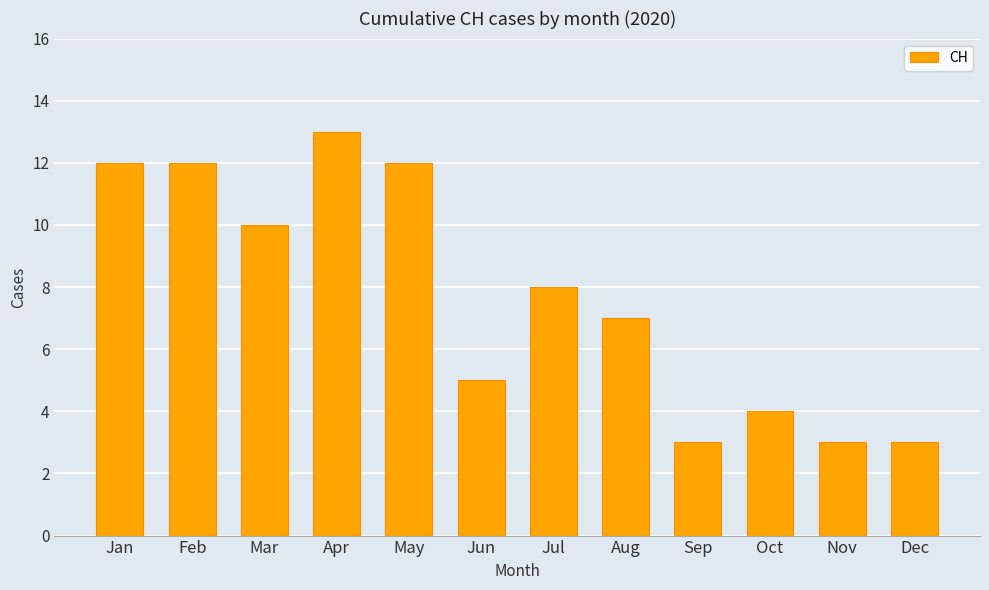

Approximately how many times larger is the value at Oct compared to Jan?

0.3